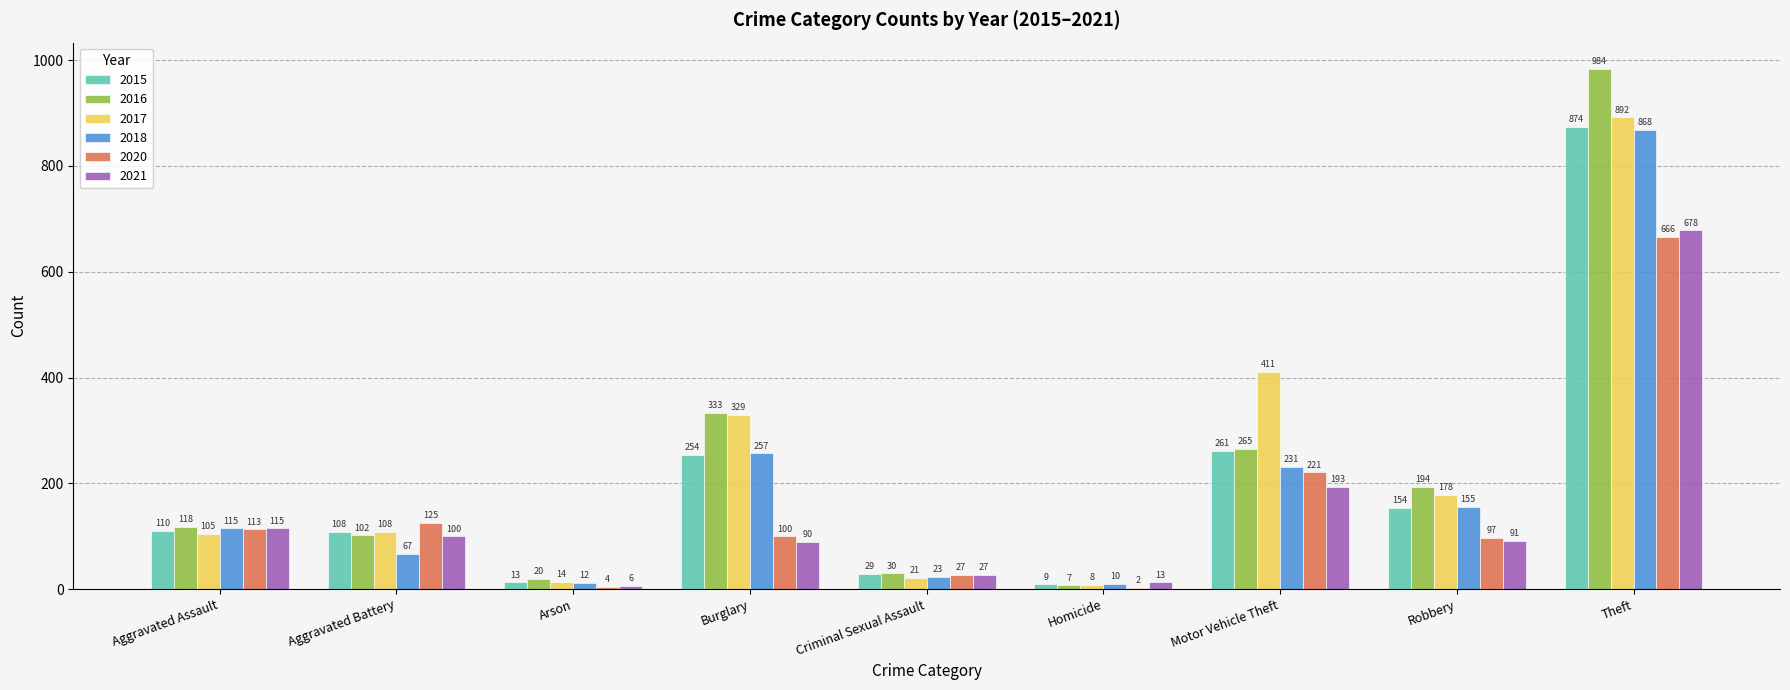

The value of 2016 at Motor Vehicle Theft is 265. True or false?

True